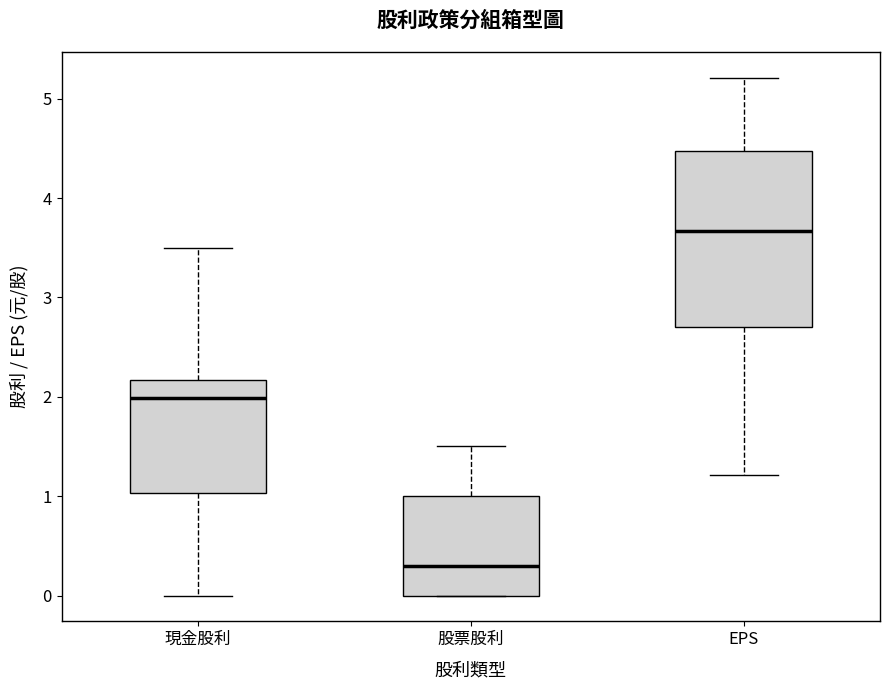

Which box has the highest median line?

EPS